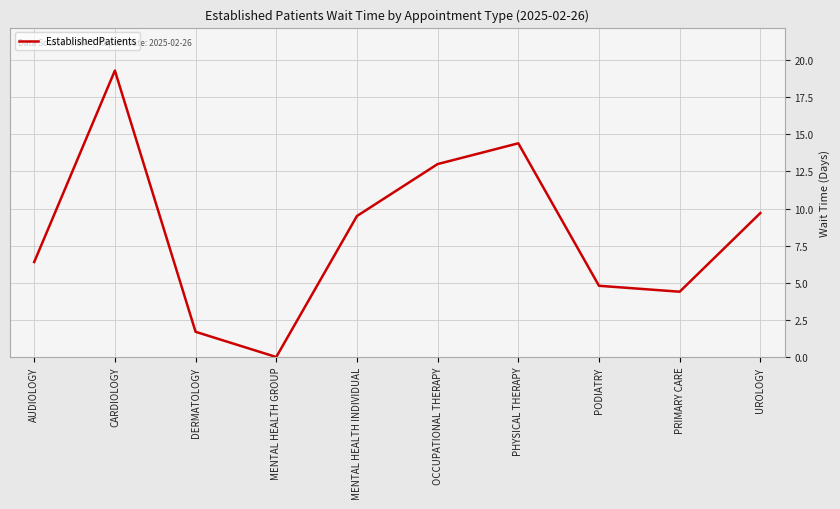

List the labels in order of value, smallest first.

MENTAL HEALTH GROUP, DERMATOLOGY, PRIMARY CARE, PODIATRY, AUDIOLOGY, MENTAL HEALTH INDIVIDUAL, UROLOGY, OCCUPATIONAL THERAPY, PHYSICAL THERAPY, CARDIOLOGY